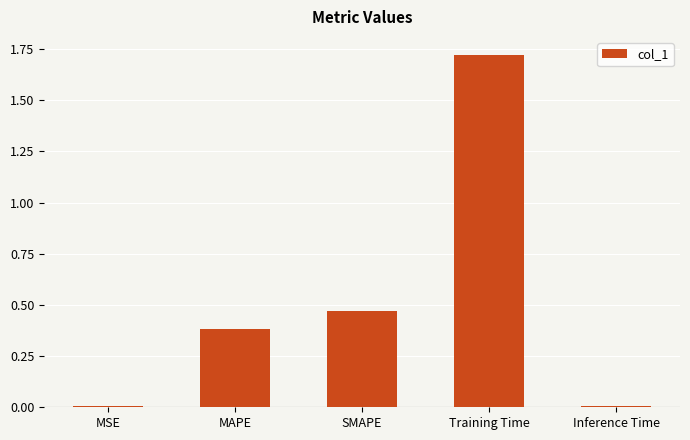

What is the sum of the values at MAPE and Training Time?

2.1